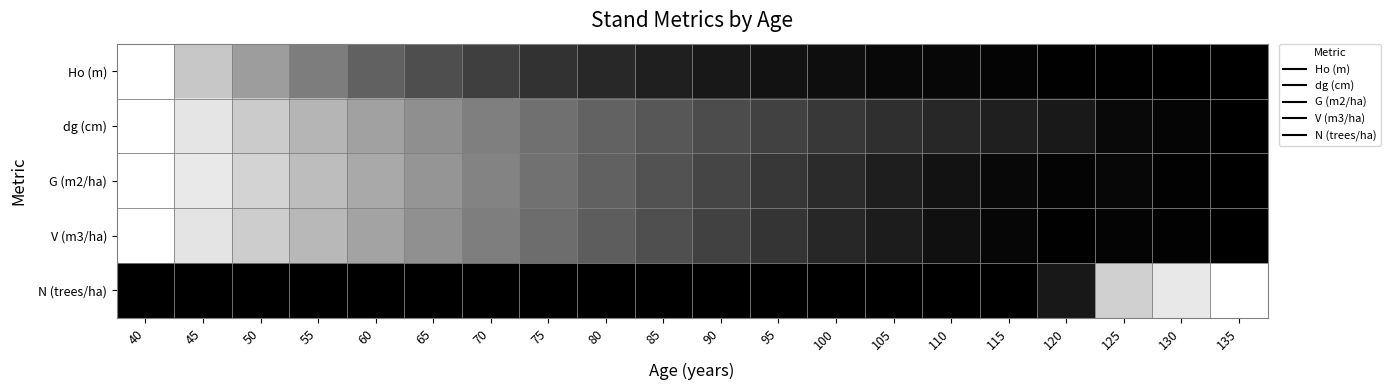

Reading left to right, extract all data points from this chart.

Ho (m): 40=0.0	45=0.2	50=0.4	55=0.5	60=0.6	65=0.7	70=0.8	75=0.8	80=0.8	85=0.9	90=0.9	95=0.9	100=0.9	105=1.0	110=1.0	115=1.0	120=1.0	125=1.0	130=1.0	135=1.0
dg (cm): 40=0.0	45=0.1	50=0.2	55=0.3	60=0.4	65=0.4	70=0.5	75=0.6	80=0.6	85=0.7	90=0.7	95=0.7	100=0.8	105=0.8	110=0.8	115=0.9	120=0.9	125=1.0	130=1.0	135=1.0
G (m2/ha): 40=0.0	45=0.1	50=0.2	55=0.3	60=0.3	65=0.4	70=0.5	75=0.6	80=0.6	85=0.7	90=0.7	95=0.8	100=0.8	105=0.9	110=0.9	115=1.0	120=1.0	125=1.0	130=1.0	135=1.0
V (m3/ha): 40=0.0	45=0.1	50=0.2	55=0.3	60=0.4	65=0.4	70=0.5	75=0.6	80=0.6	85=0.7	90=0.7	95=0.8	100=0.8	105=0.9	110=0.9	115=1.0	120=1.0	125=1.0	130=1.0	135=1.0
N (trees/ha): 40=1.0	45=1.0	50=1.0	55=1.0	60=1.0	65=1.0	70=1.0	75=1.0	80=1.0	85=1.0	90=1.0	95=1.0	100=1.0	105=1.0	110=1.0	115=1.0	120=0.9	125=0.2	130=0.1	135=0.0